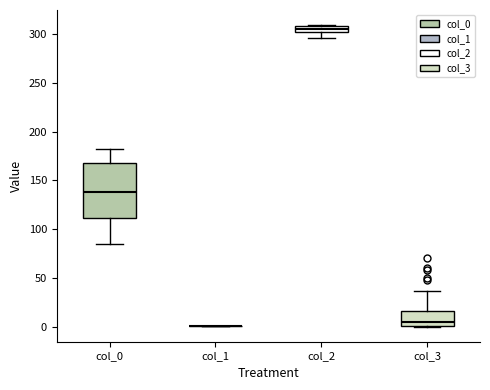

Which box is the tallest, from its lower edge to its upper edge?

col_0